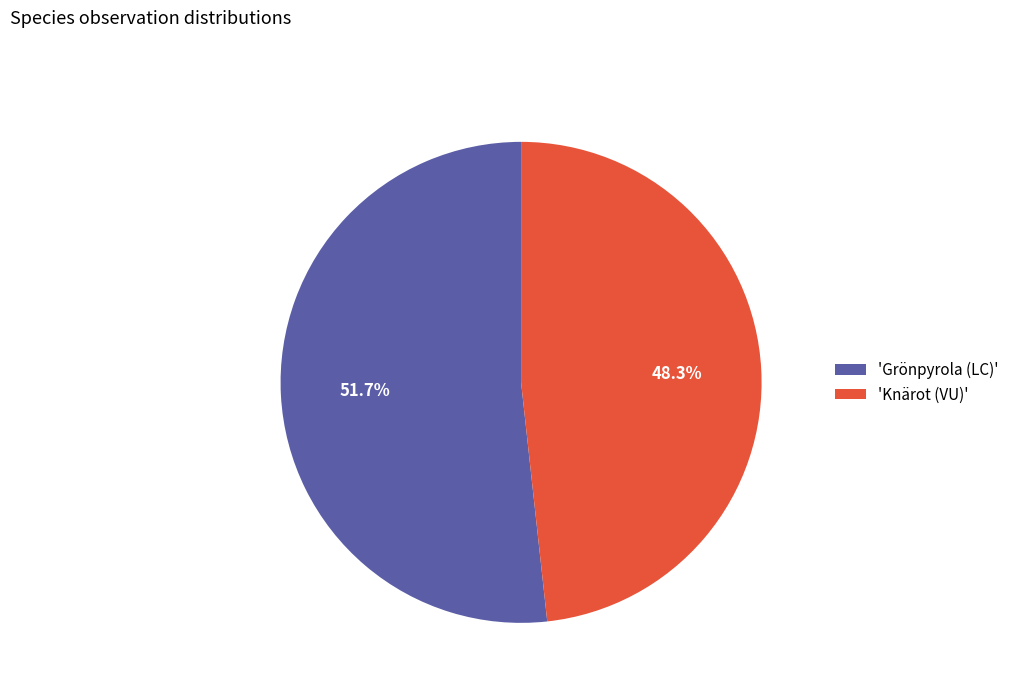

Is the sum of 'Grönpyrola (LC)' and 'Knärot (VU)' greater than half?

Yes